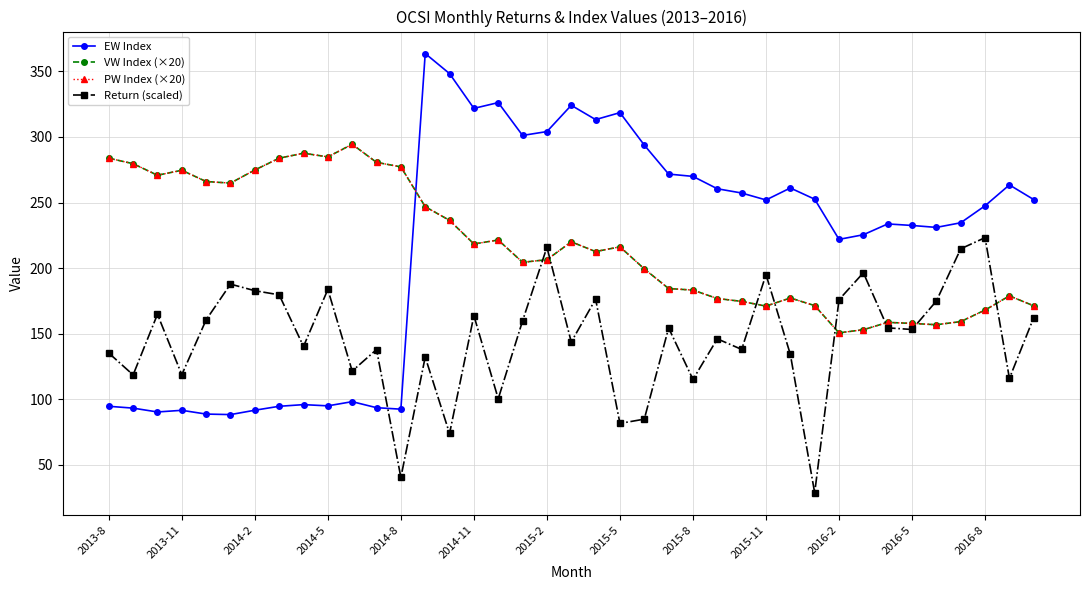

True or false: VW Index (×20) has more than 1 interior local peaks.

True